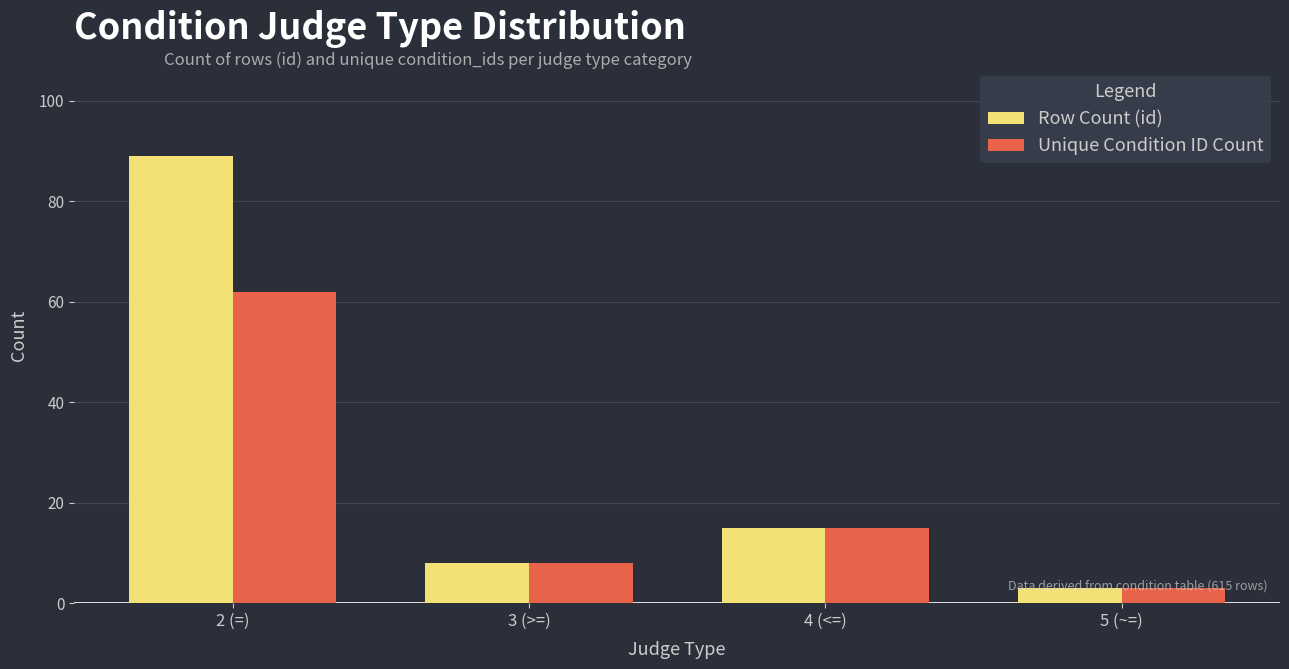

What is the average value of the Unique Condition ID Count series?

22